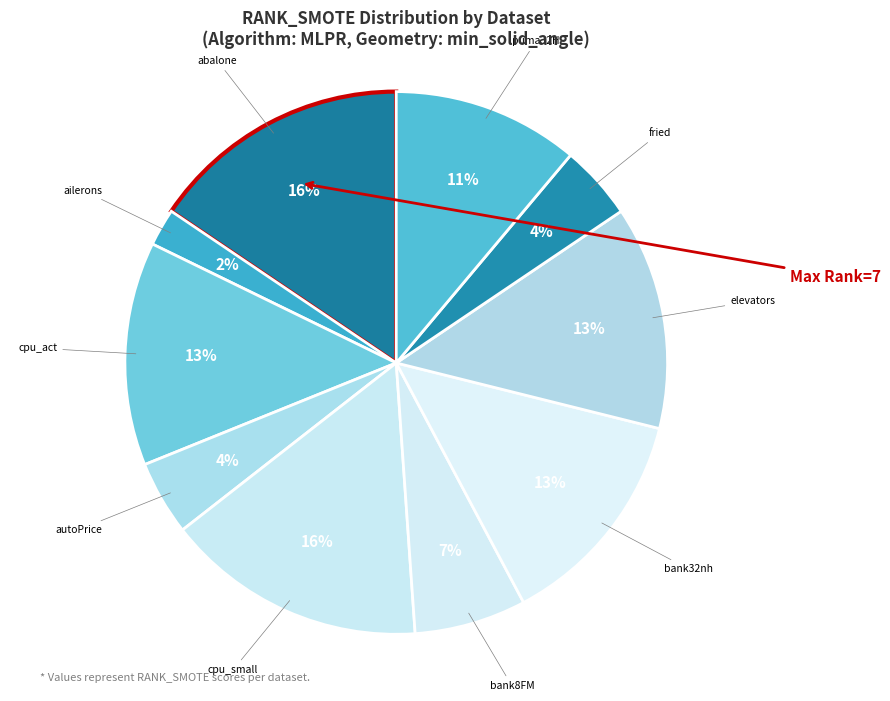

Is there a majority slice in this chart?

No